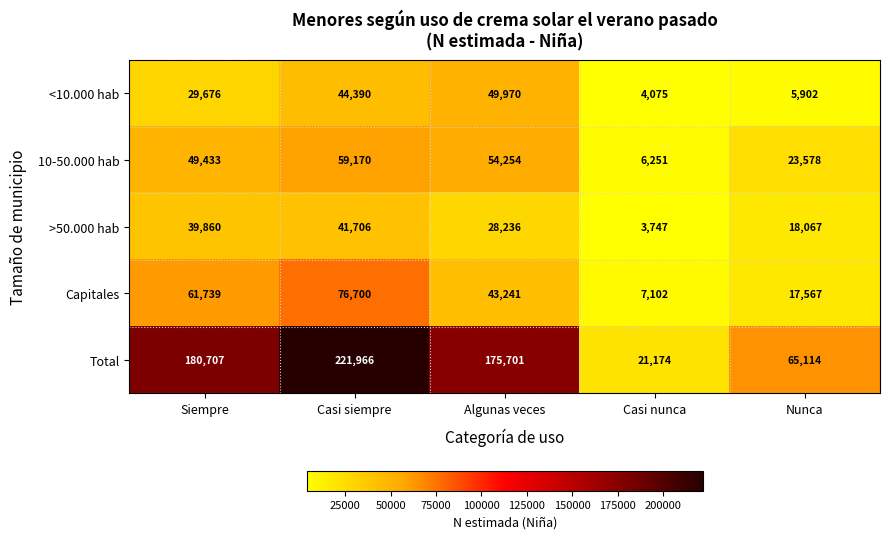

The >50.000 hab series shows 27576 at Nunca. True or false?

False